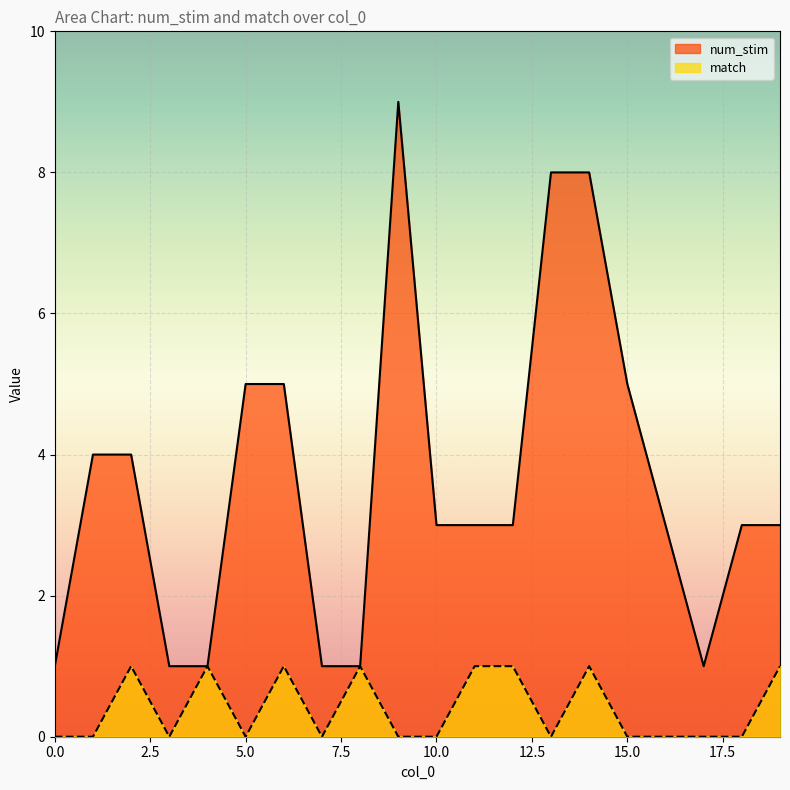

At how many categories does at least one series exceed 1?

14